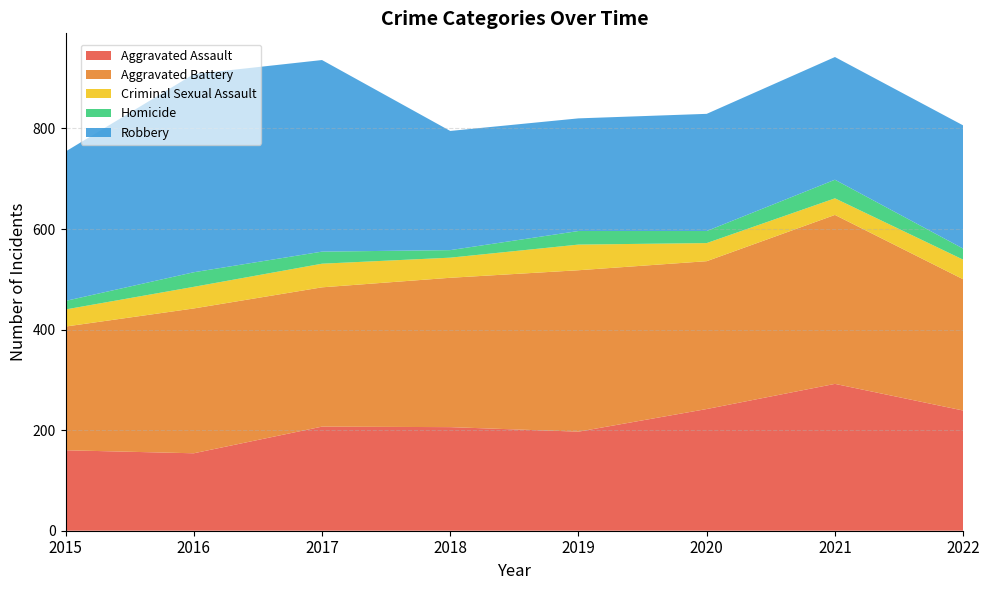

Reading right to left, transcribe all the data shown in this chart.

Aggravated Assault: 2022=239	2021=292	2020=242	2019=197	2018=206	2017=207	2016=154	2015=160
Aggravated Battery: 2022=261	2021=336	2020=294	2019=321	2018=297	2017=277	2016=288	2015=246
Criminal Sexual Assault: 2022=39	2021=33	2020=36	2019=51	2018=40	2017=47	2016=43	2015=34
Homicide: 2022=22	2021=37	2020=24	2019=27	2018=15	2017=24	2016=29	2015=17
Robbery: 2022=245	2021=244	2020=233	2019=224	2018=237	2017=381	2016=394	2015=297